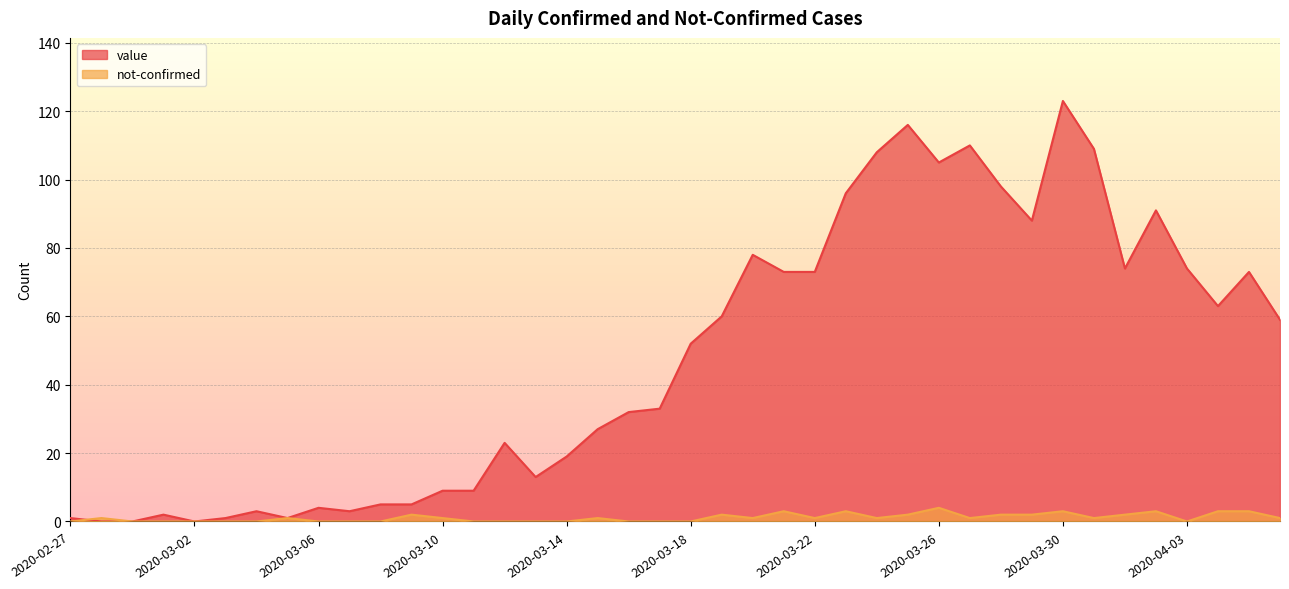

Does the chart display data point markers on the line(s)?

No